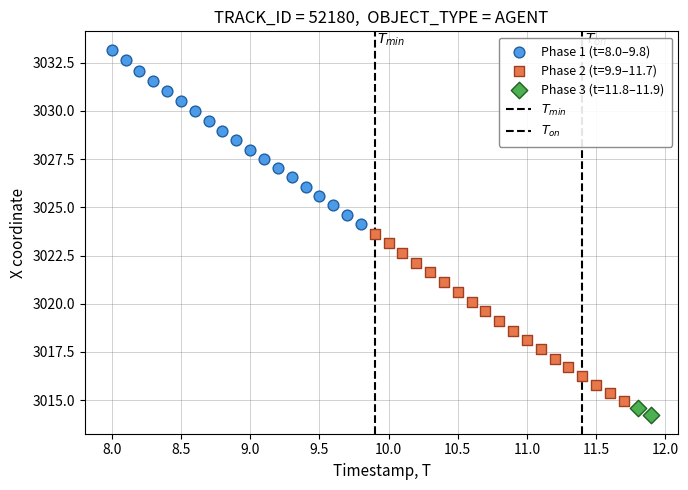

Which series has the widest spread of Y values?

Phase 1 (t=8.0–9.8)